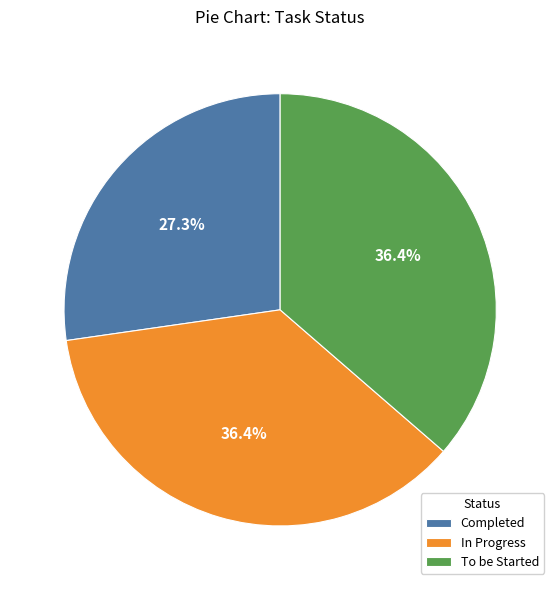

What percentage is the Completed slice, to the nearest percent?

27%